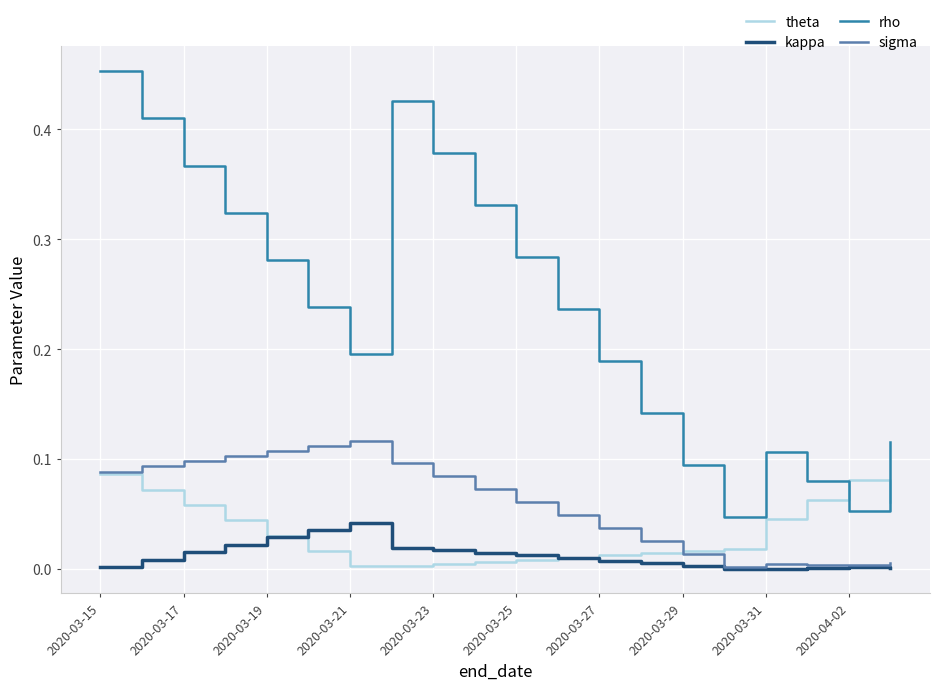

Which series has the widest spread of values?

rho